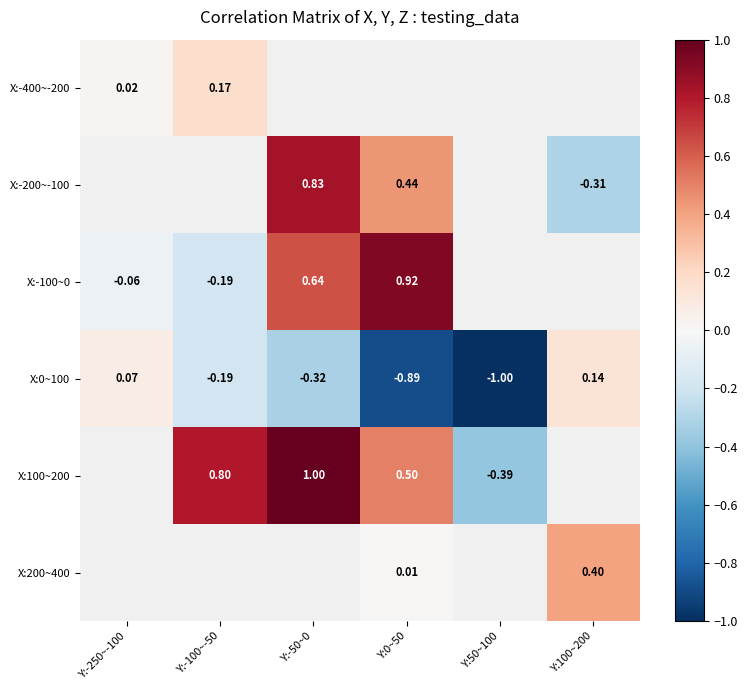

Is the value of X:100~200 at Y:100~200 greater than the value of X:-400~-200 at Y:-100~-50?

No